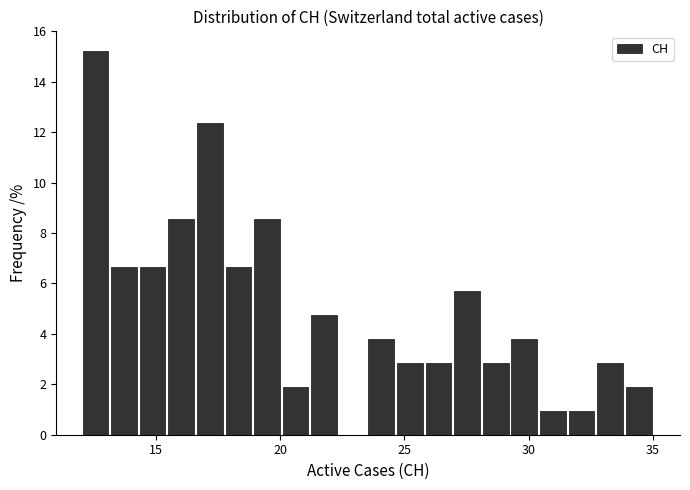

Around what value on the x-axis is the tallest bar? Give the approximate position of its centre, as read against the axis.

12.5